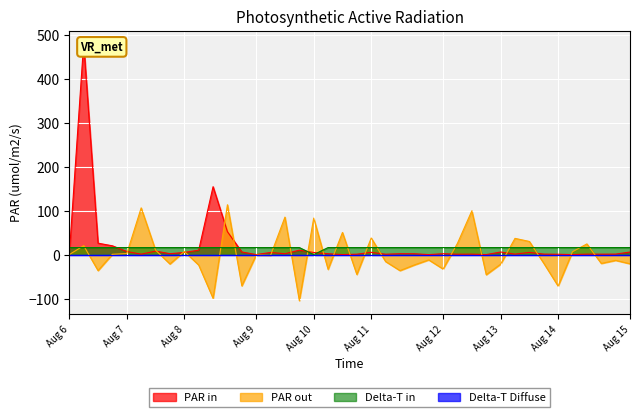

What is the maximum value for Delta-T in?

16.0